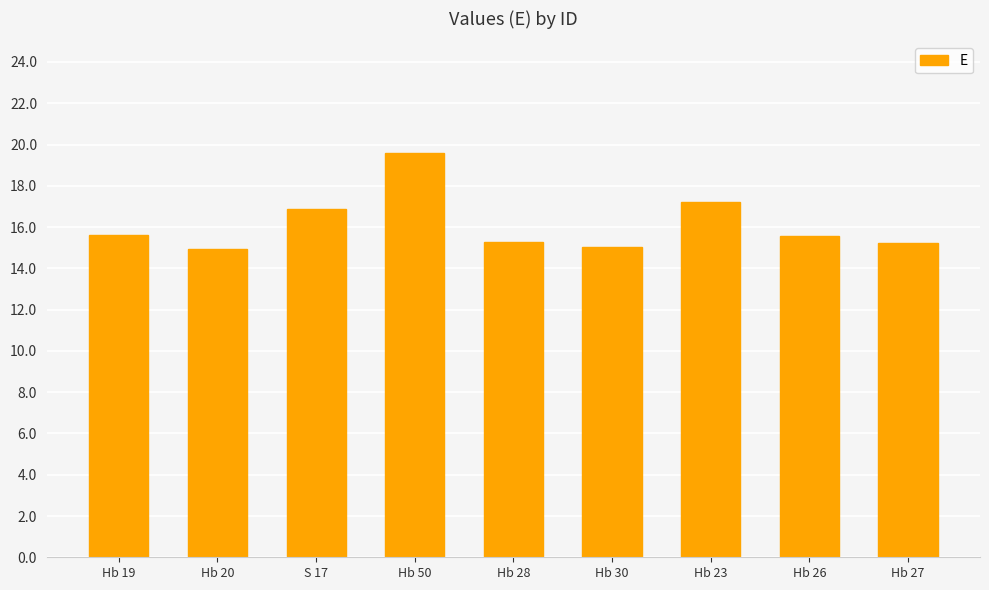

What is the ratio of the value at Hb 27 to the value at Hb 23?

0.9